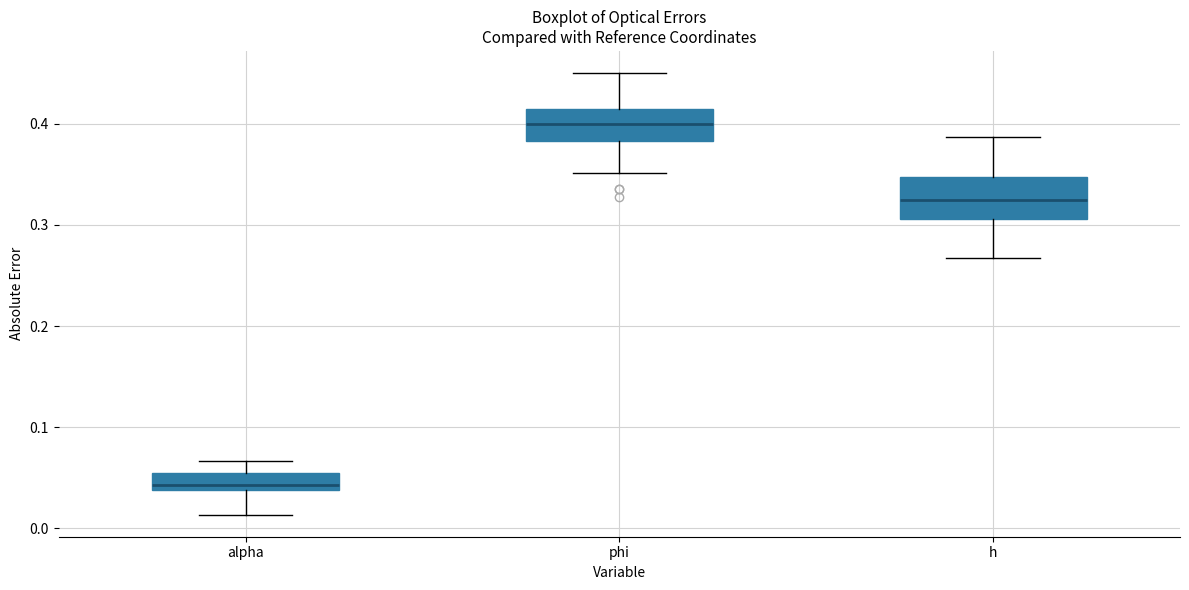

Where is the lower edge of the box for h on the y-axis? The values are not printed on the chart, so give them approximately, as read against the axis.

0.31